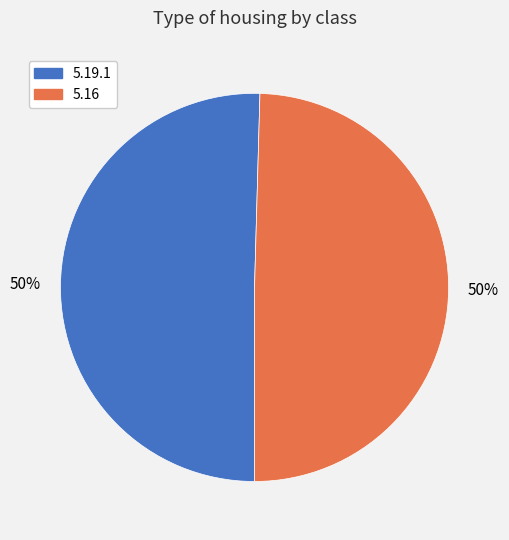

To the nearest percent, what is the average slice percentage?

50%